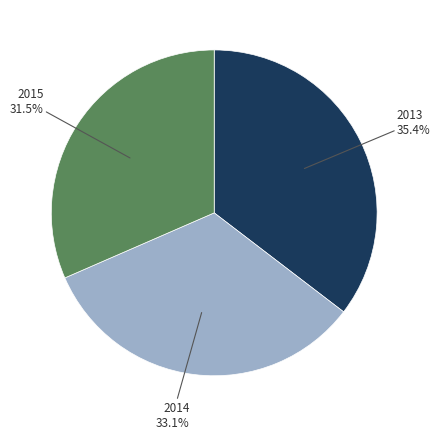

Is there any slice that represents more than half of the pie?

No